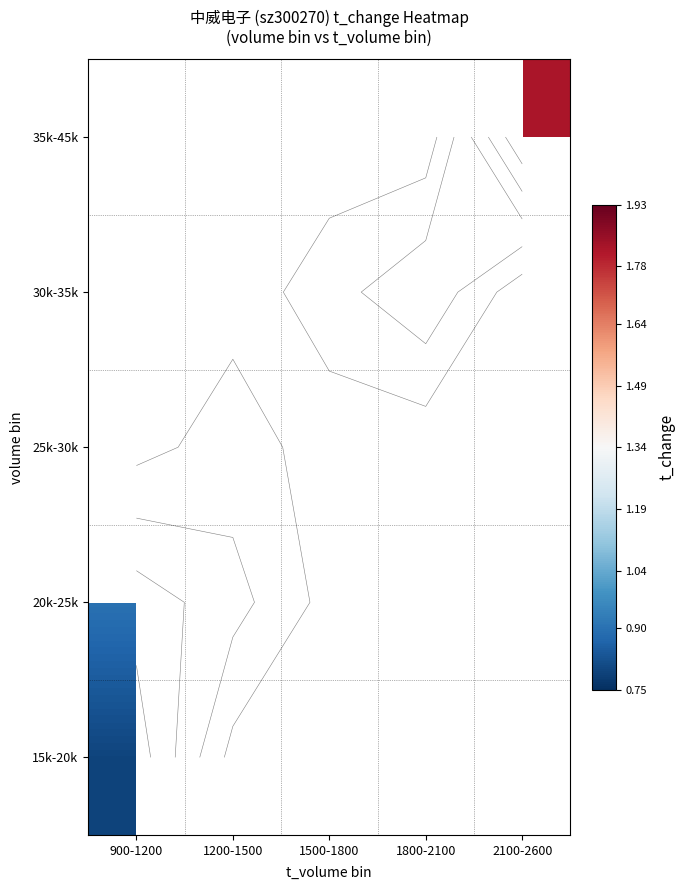

Count the number of data series in this chart.

5